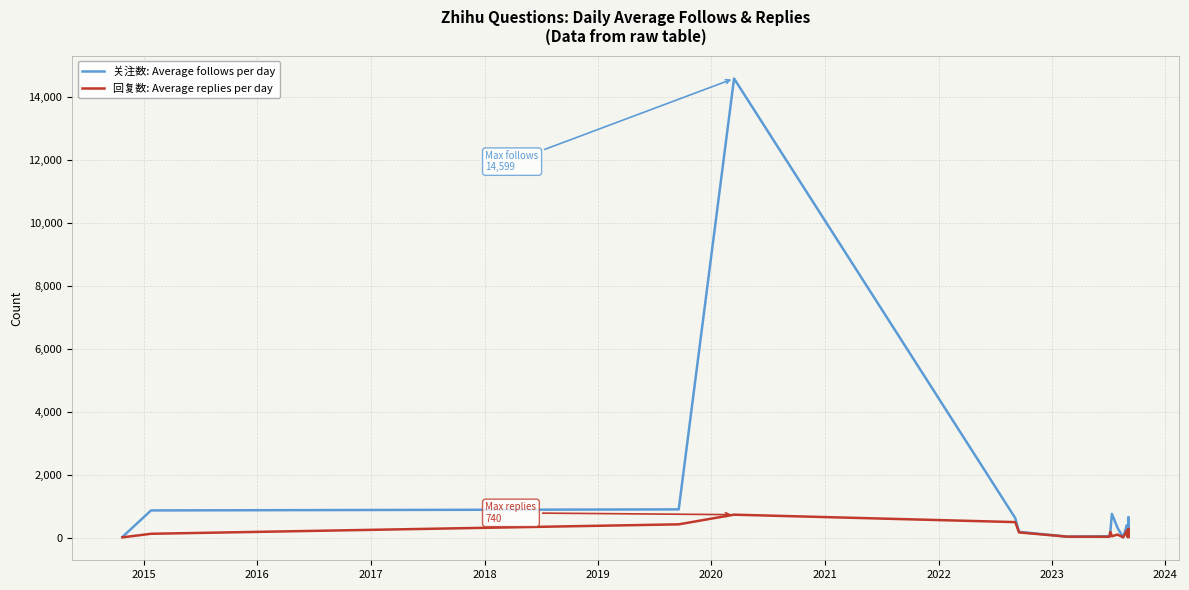

Rank the series by their maximum value, from highest to lowest.

关注数: Average follows per day, 回复数: Average replies per day